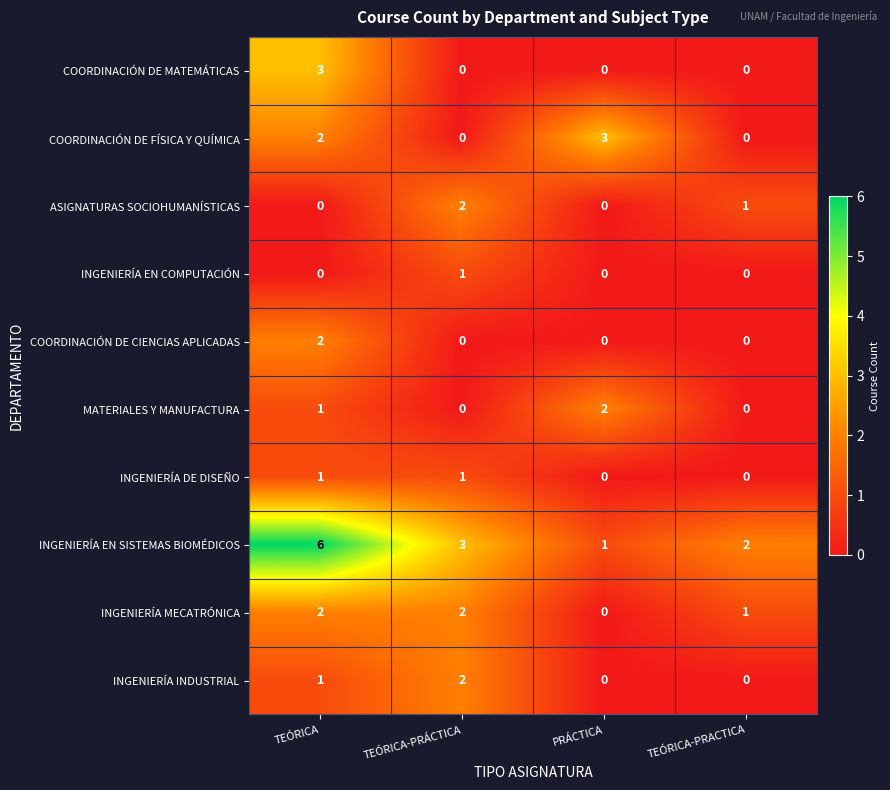

What is the difference between the maximum and second lowest values in the COORDINACIÓN DE FÍSICA Y QUÍMICA series?

3